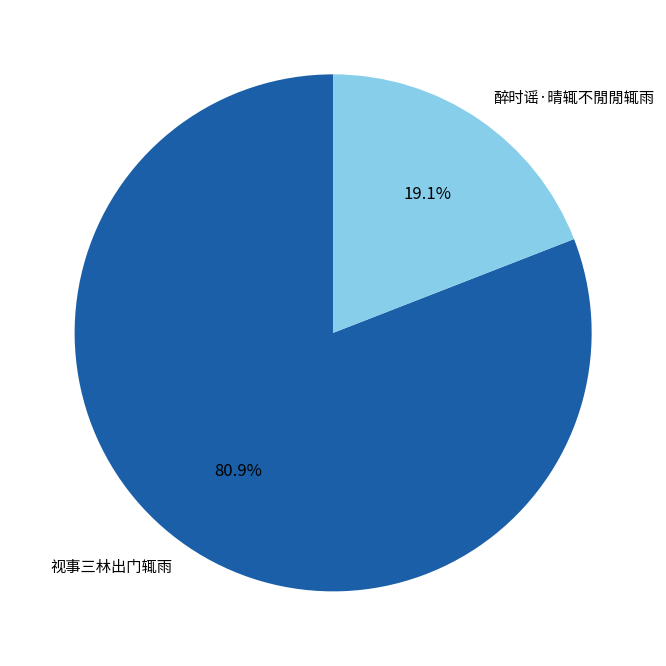

Rank the categories by value from lowest to highest.

醉时谣·晴辄不閒閒辄雨, 视事三林出门辄雨